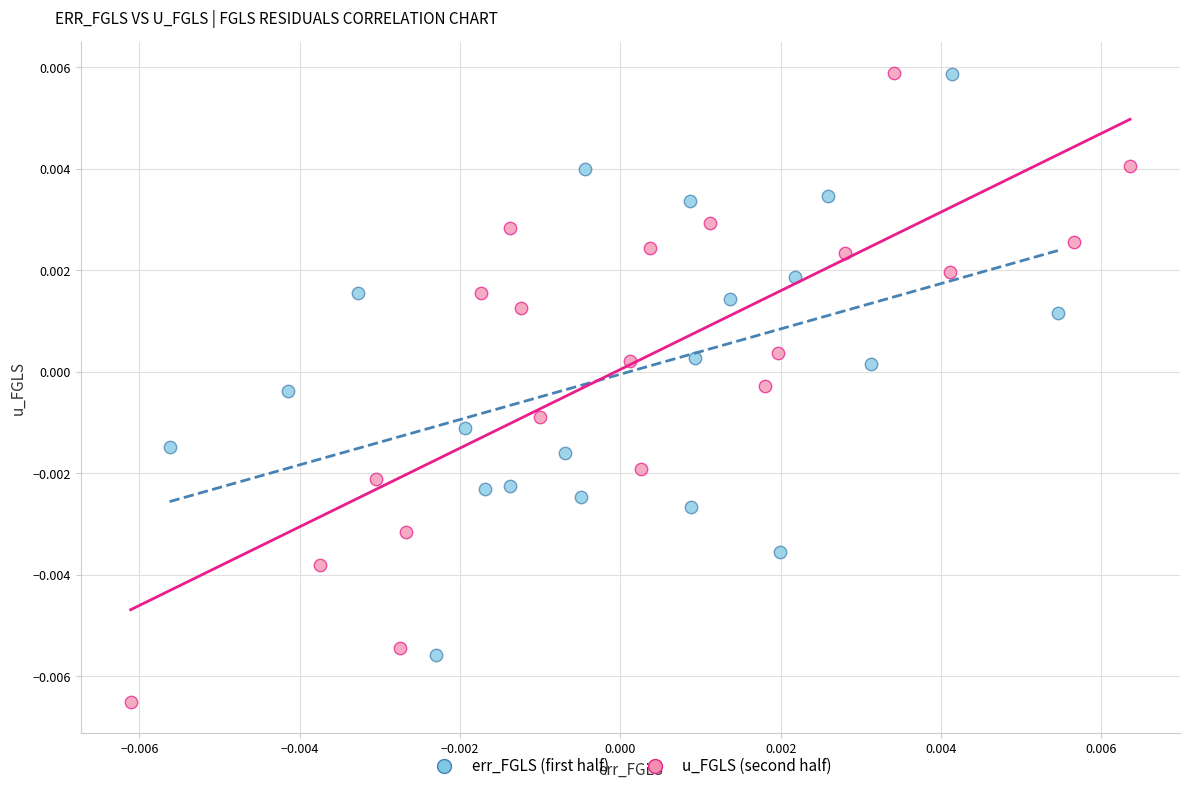

Which series has the widest spread of Y values?

u_FGLS (second half)